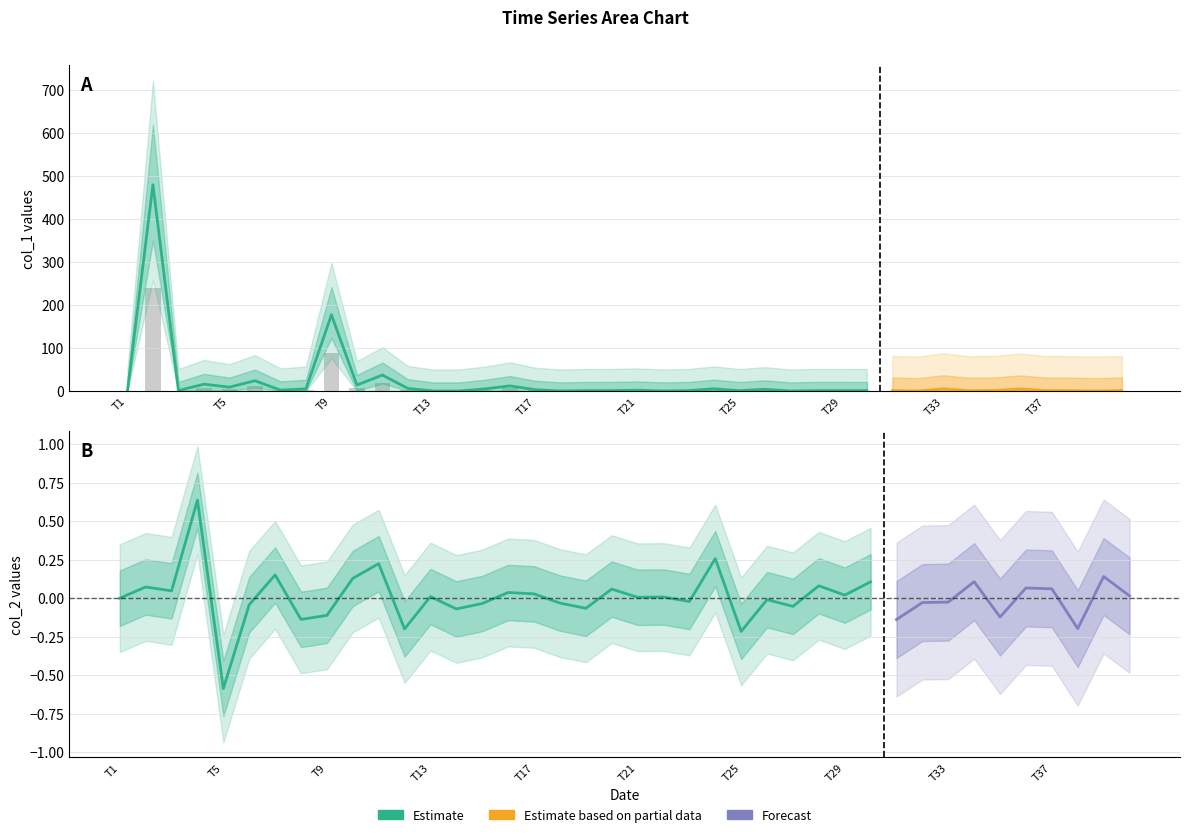

Where is the data nearest to the value 119?

T9